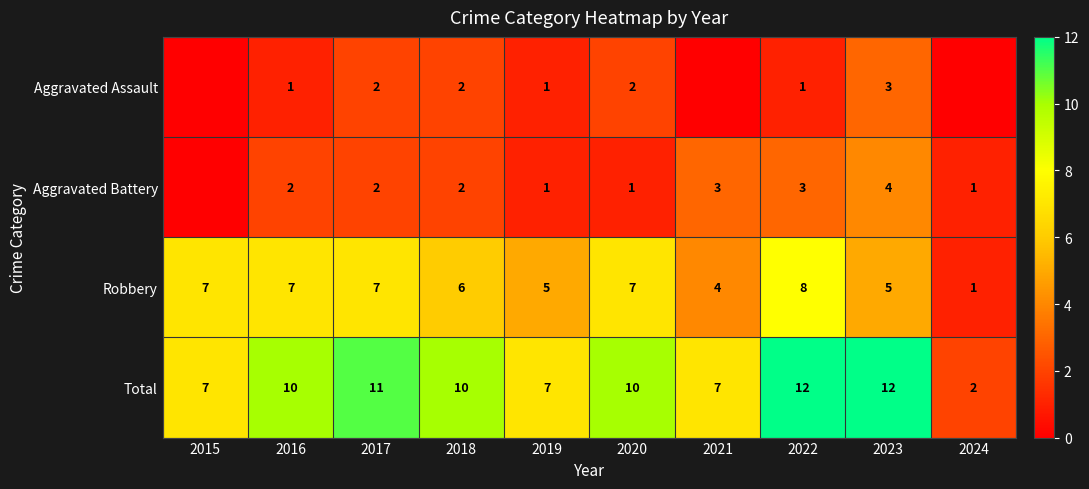

What is the sum of the Robbery values at 2016 and 2023?

12